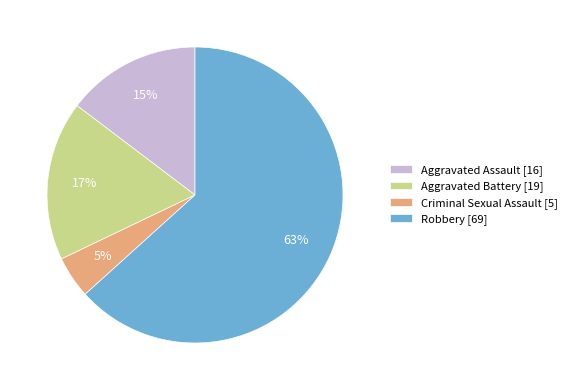

To the nearest percent, what is the average slice percentage?

25%